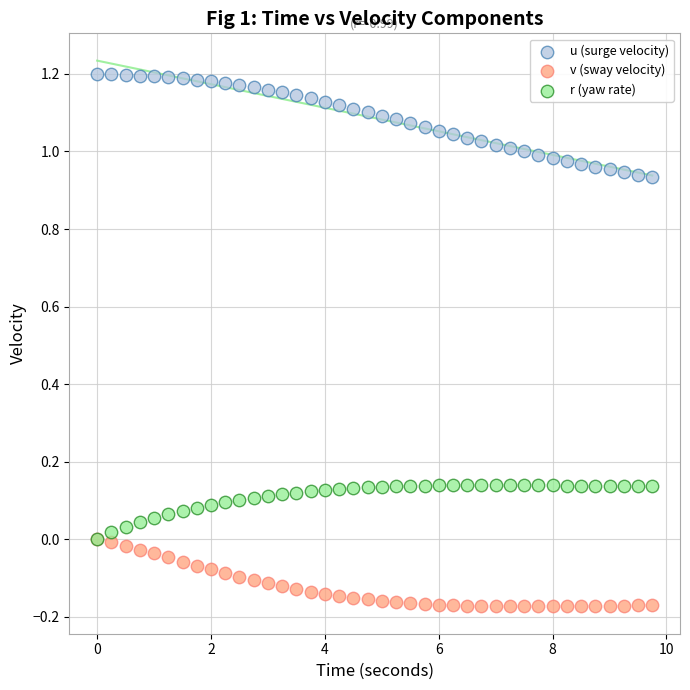

Which series contains the lowest Y value?

v (sway velocity)